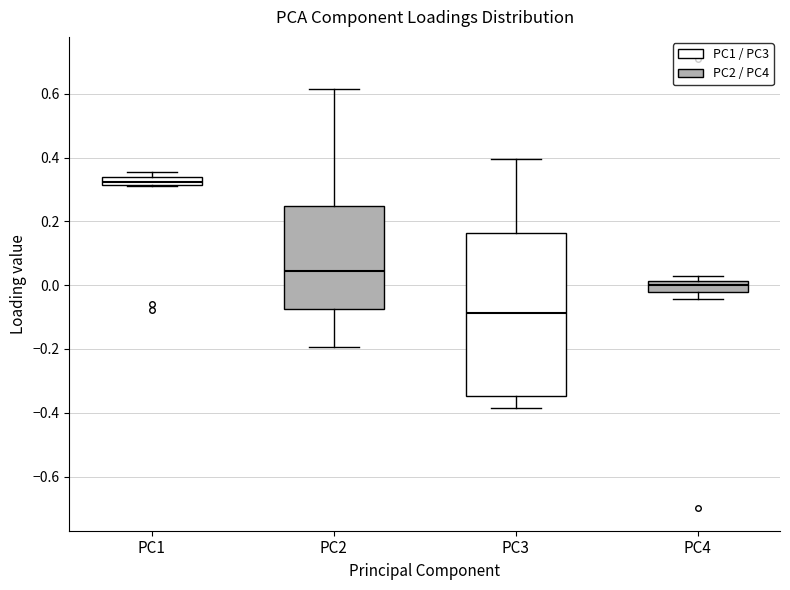

Where does the median line of the box for PC4 sit on the y-axis? The values are not printed on the chart, so give them approximately, as read against the axis.

0.00